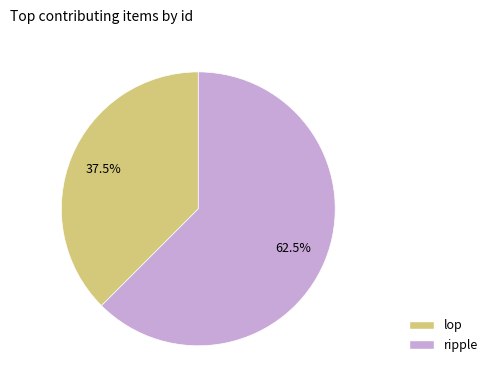

Is the sum of ripple and lop greater than half?

Yes